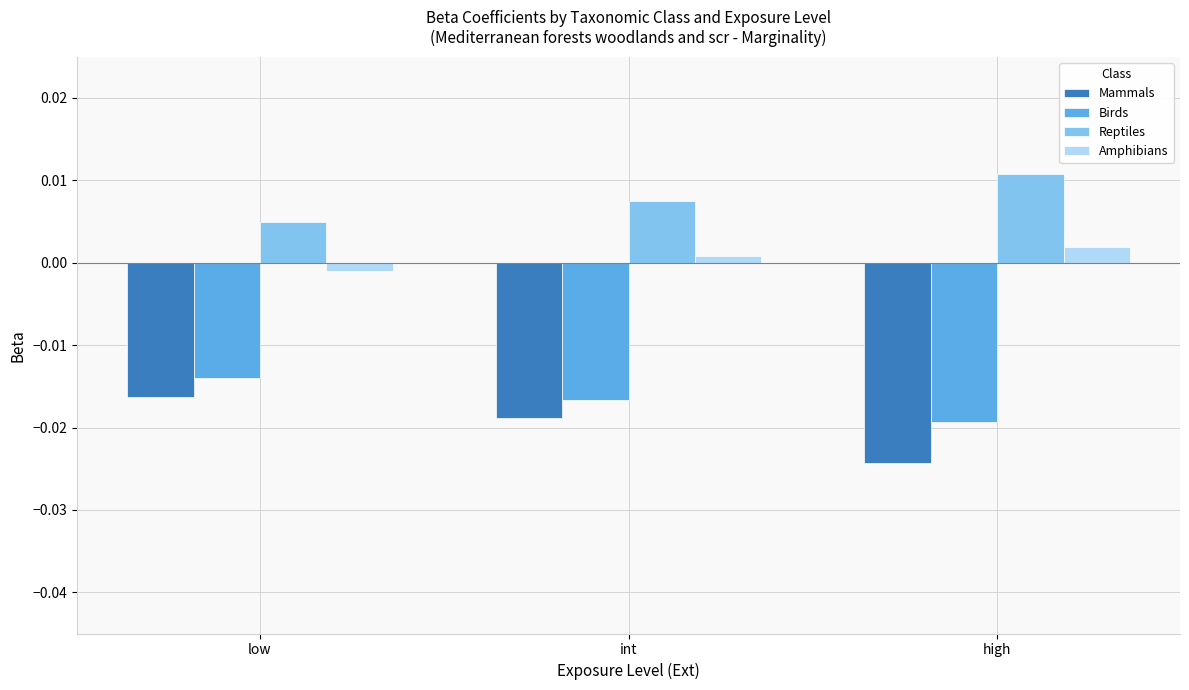

Which series has the largest total across all categories?

Reptiles